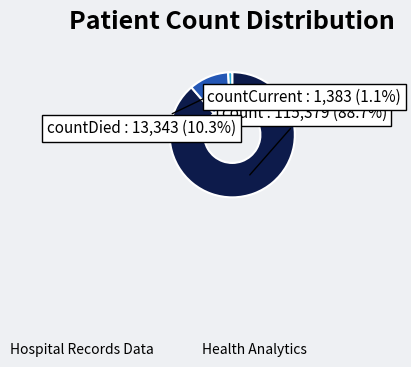

To the nearest percent, what is the average slice percentage?

33%